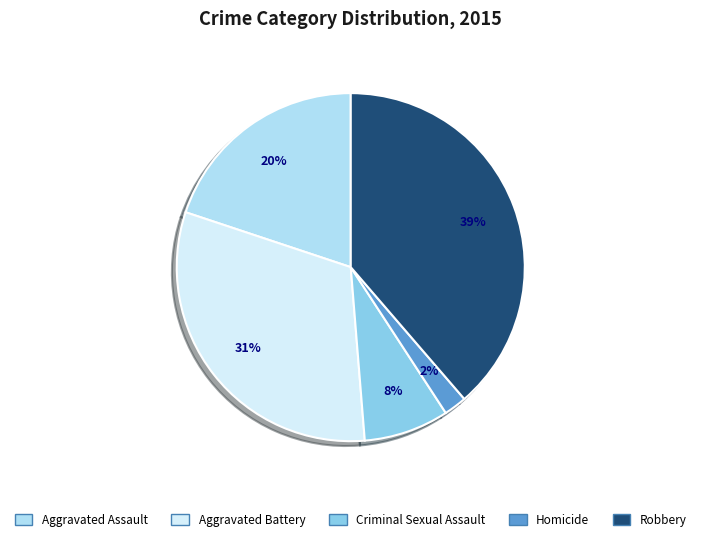

To the nearest percent, what percentage of the pie is Homicide?

2%